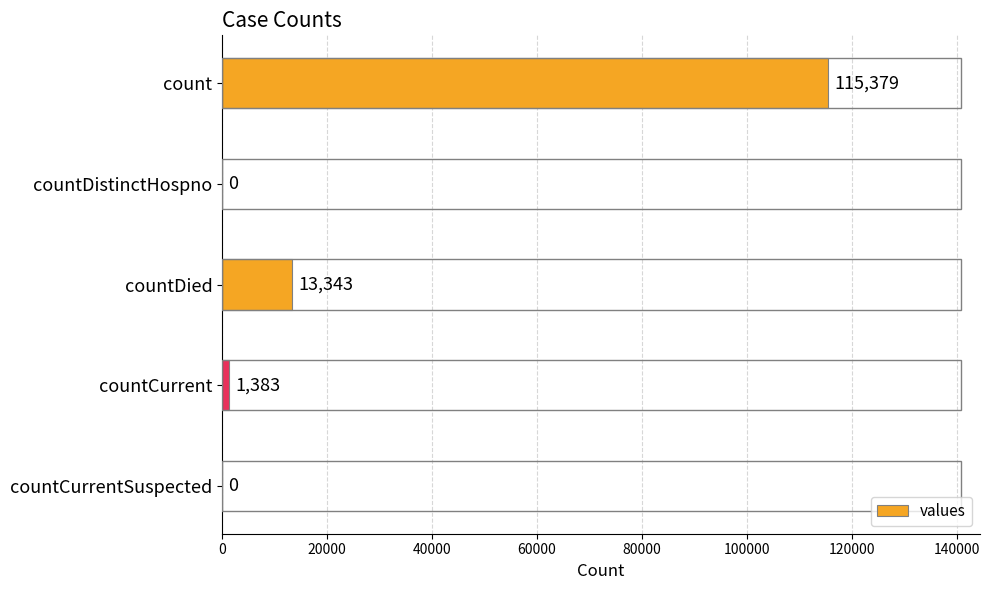

What value does the data have at countDied, to the nearest 10?

13340